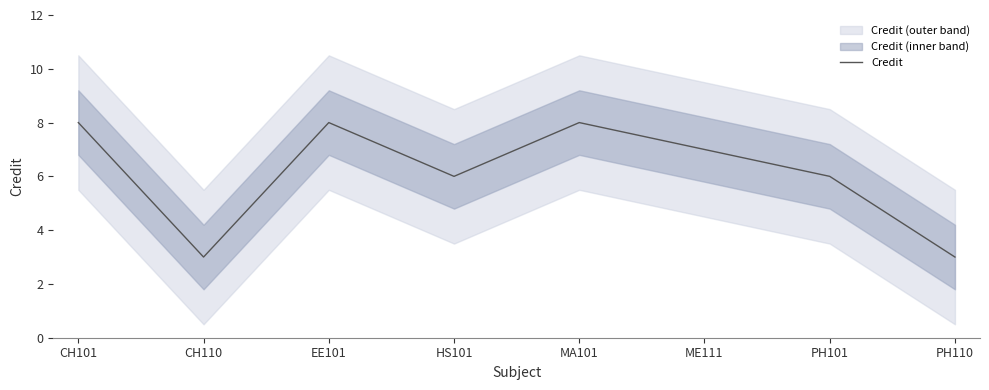

How many points are lower than both their immediate neighbors (excluding endpoints)?

2